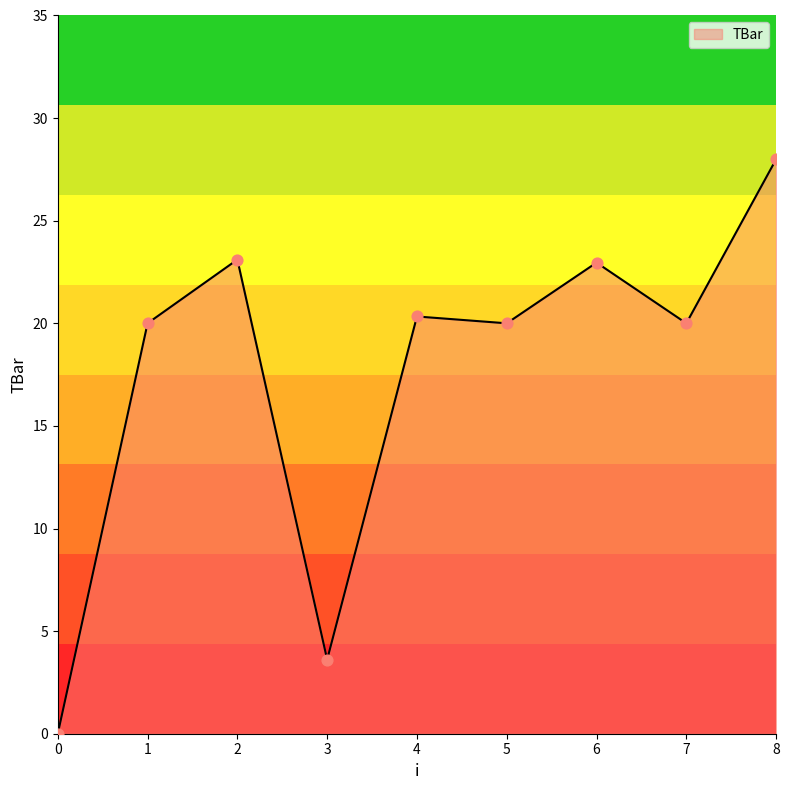

What is the ratio of the value at 6 to the value at 1?

1.1